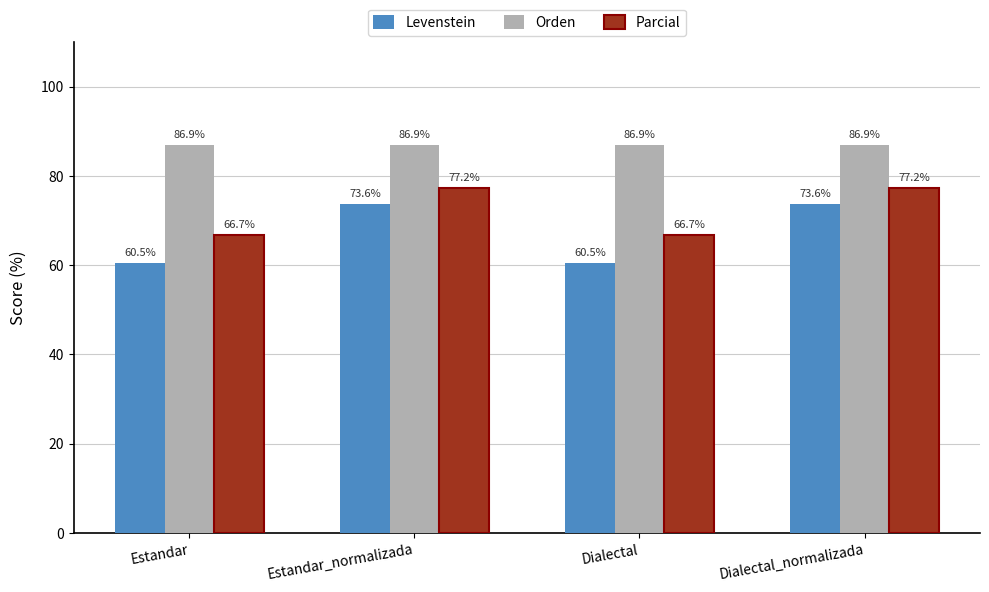

Where does the Parcial series first go above 77?

Estandar_normalizada